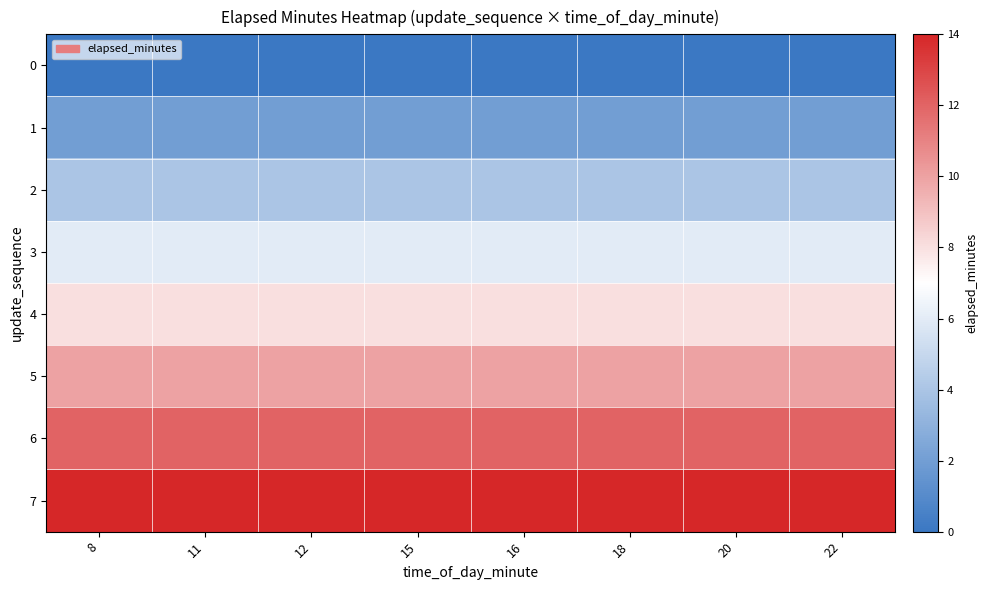

Reading left to right, list all the values displayed in this chart.

0: 8=0	11=0	12=0	15=0	16=0	18=0	20=0	22=0
1: 8=2	11=2	12=2	15=2	16=2	18=2	20=2	22=2
2: 8=4	11=4	12=4	15=4	16=4	18=4	20=4	22=4
3: 8=6	11=6	12=6	15=6	16=6	18=6	20=6	22=6
4: 8=8	11=8	12=8	15=8	16=8	18=8	20=8	22=8
5: 8=10	11=10	12=10	15=10	16=10	18=10	20=10	22=10
6: 8=12	11=12	12=12	15=12	16=12	18=12	20=12	22=12
7: 8=14	11=14	12=14	15=14	16=14	18=14	20=14	22=14